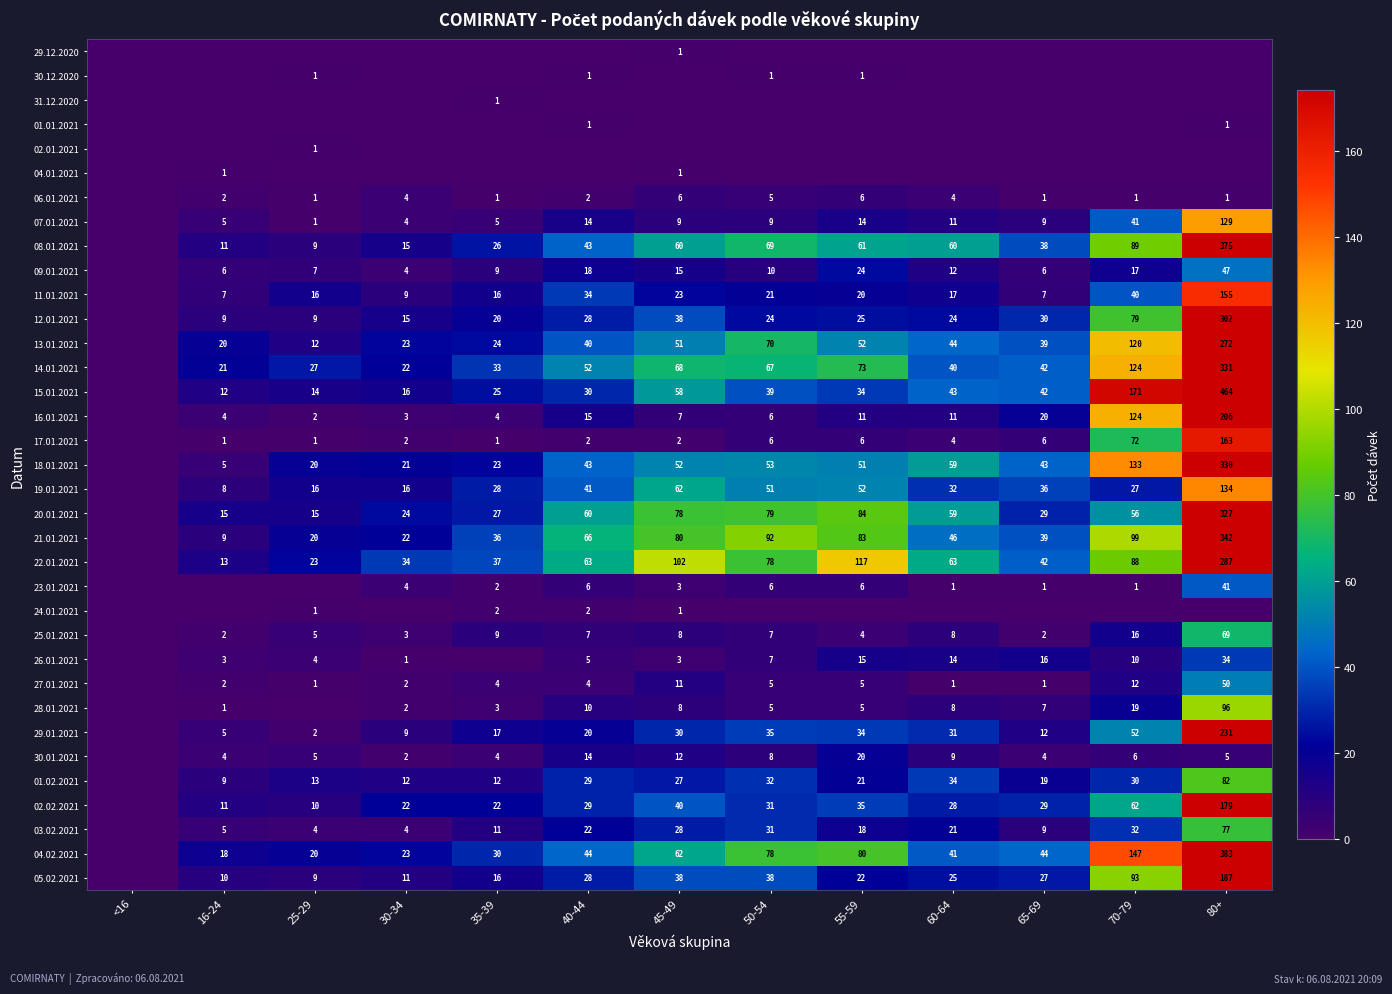

What is the sum of the 02.02.2021 values at 40-44 and 30-34?

51